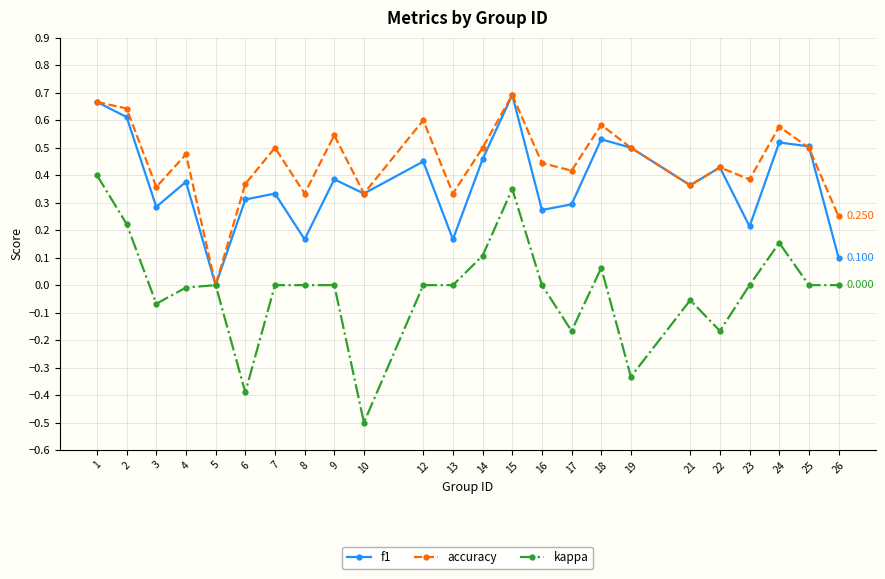

What is the minimum value for kappa?

-0.5